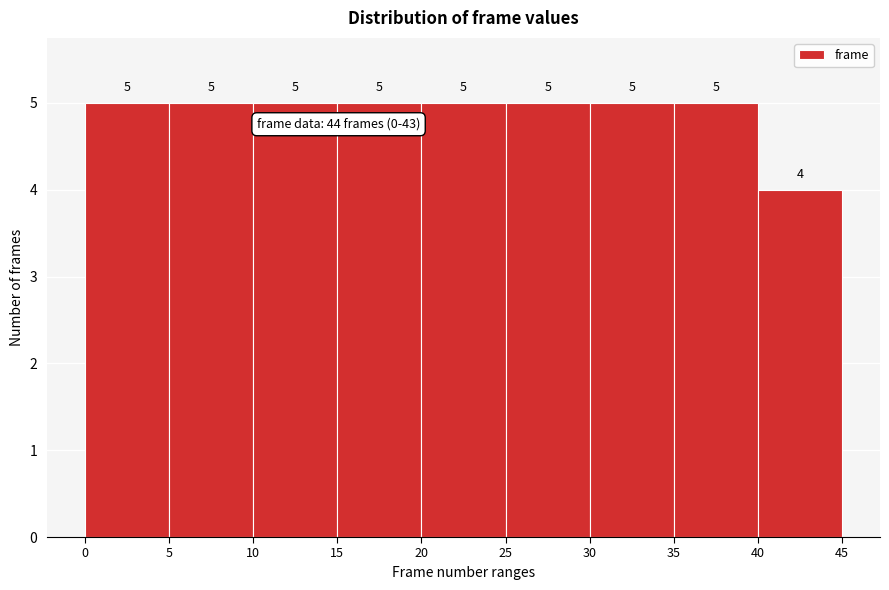

Reading left to right, list every bar in this chart as the range it spans on the x-axis followed by its height.

0 to 5: 5
5 to 10: 5
10 to 15: 5
15 to 20: 5
20 to 25: 5
25 to 30: 5
30 to 35: 5
35 to 40: 5
40 to 45: 4